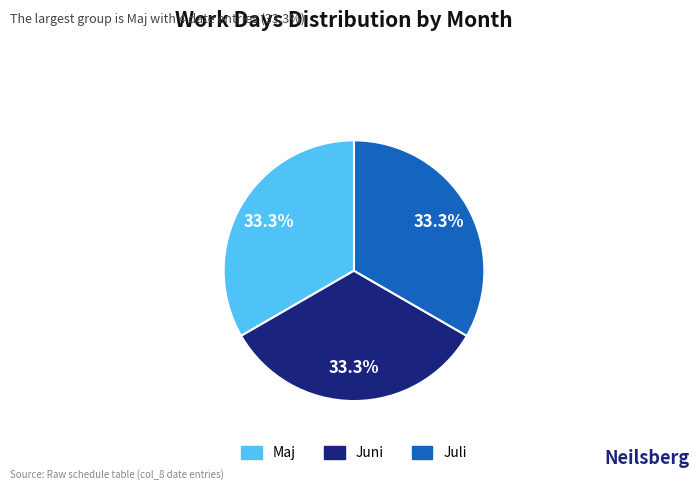

Does Maj account for over 50% of the chart?

No